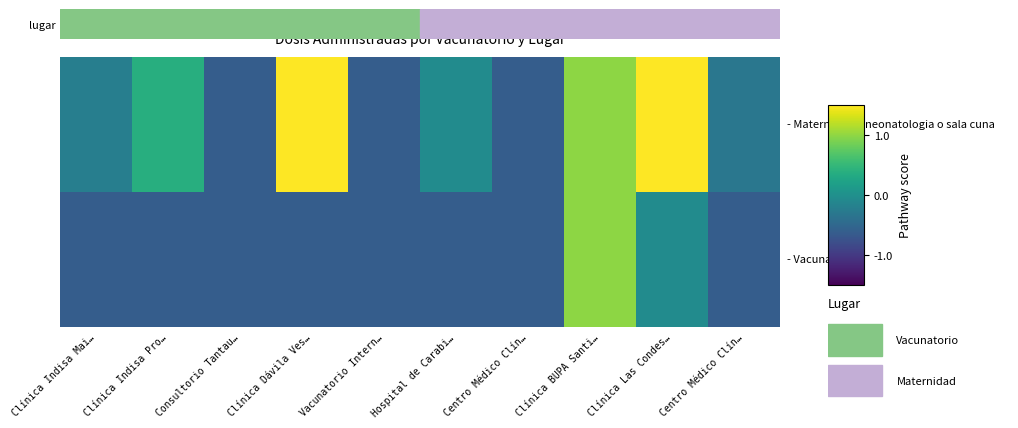

What is the minimum value shown in the chart?

-0.6